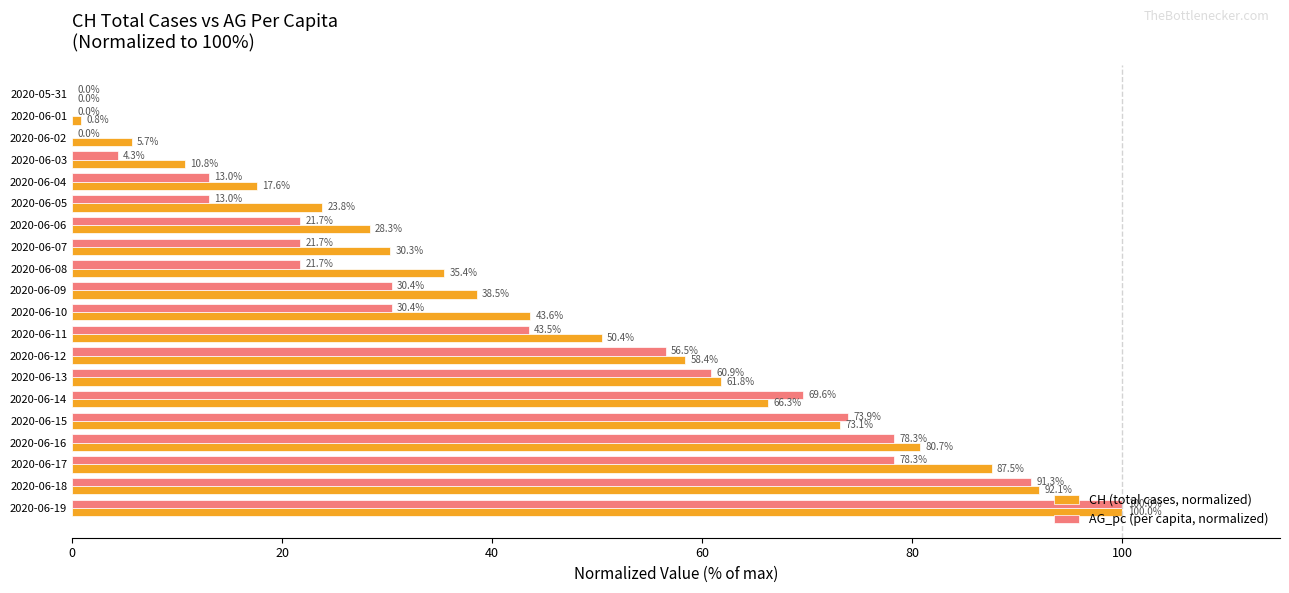

The CH (total cases, normalized) series shows 17.6 at 2020-06-04. True or false?

True